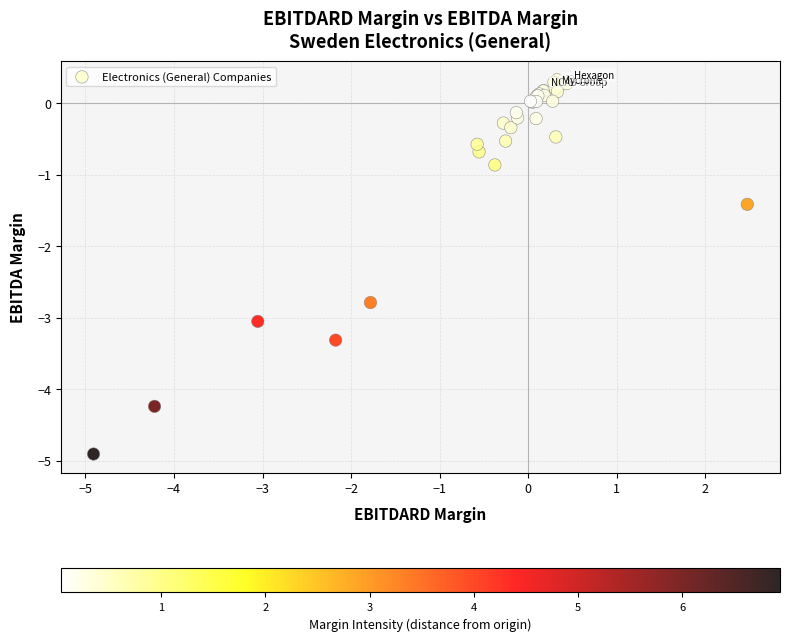

What Y value in the scatter plot is closest to -2?

-1.4